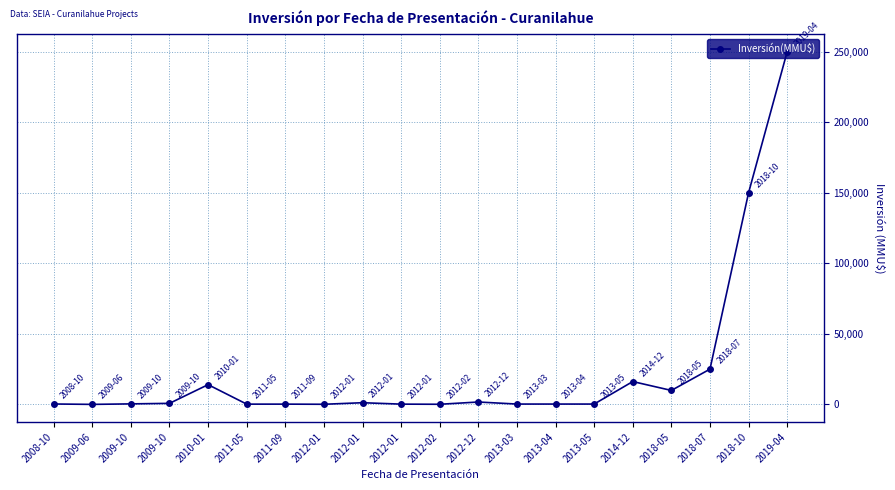

Does the chart have visible grid lines?

Yes